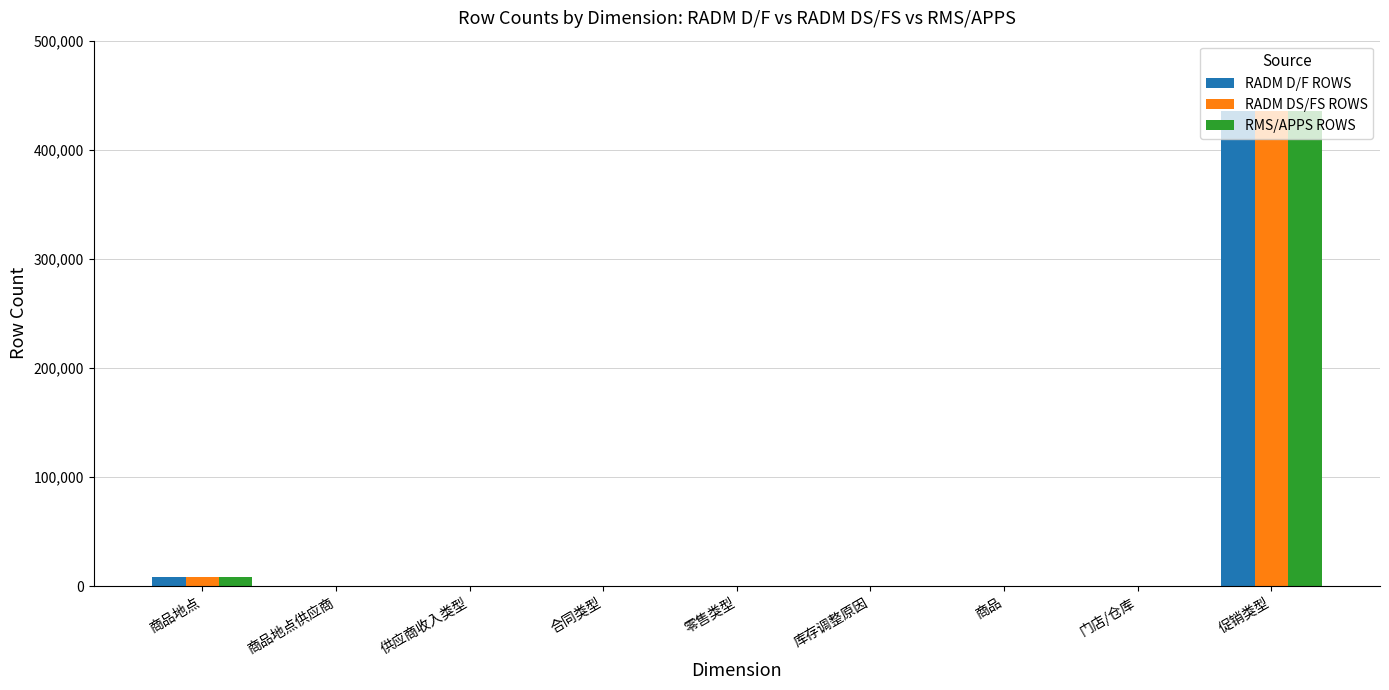

What is the sum of all RMS/APPS ROWS values?

445036